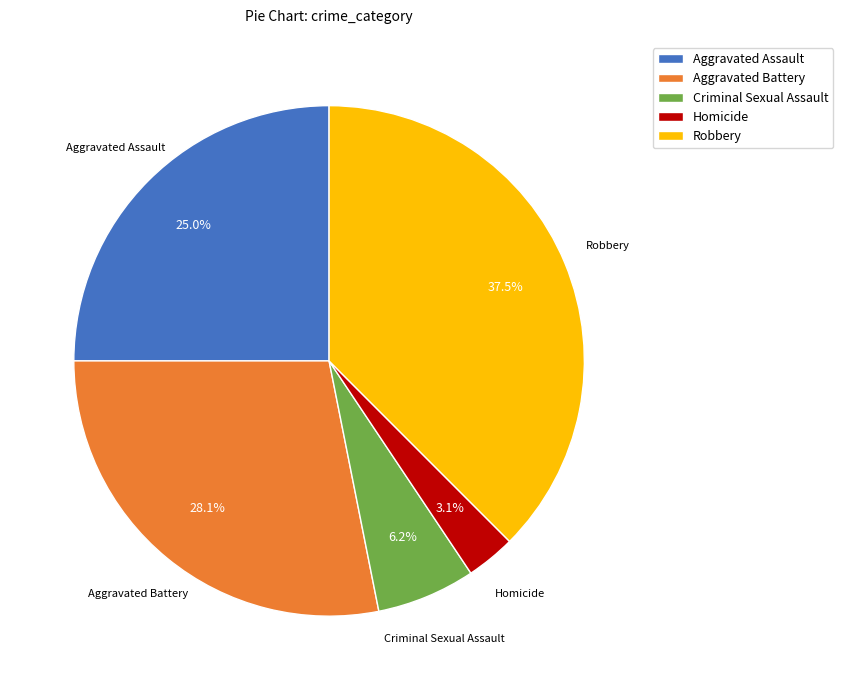

Count the number of slices in the pie.

5